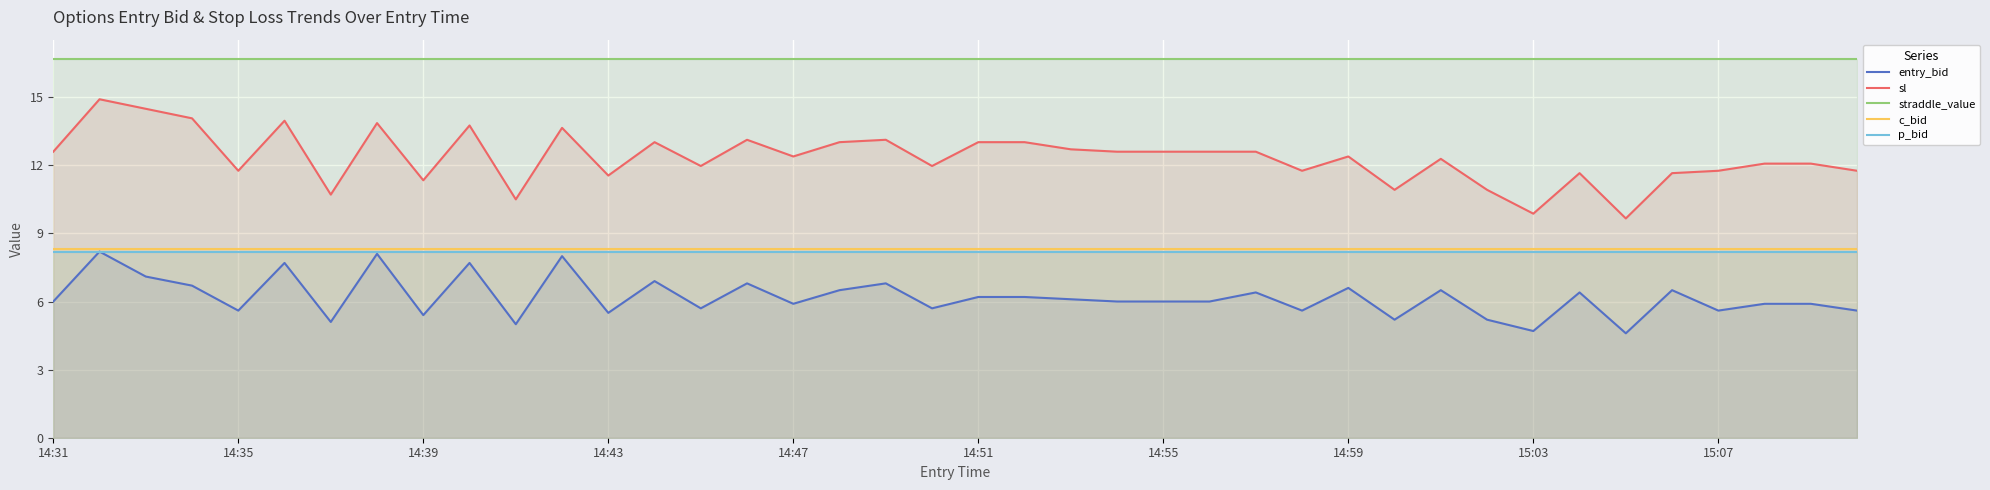

Read the straddle_value value at 14:35.

16.7